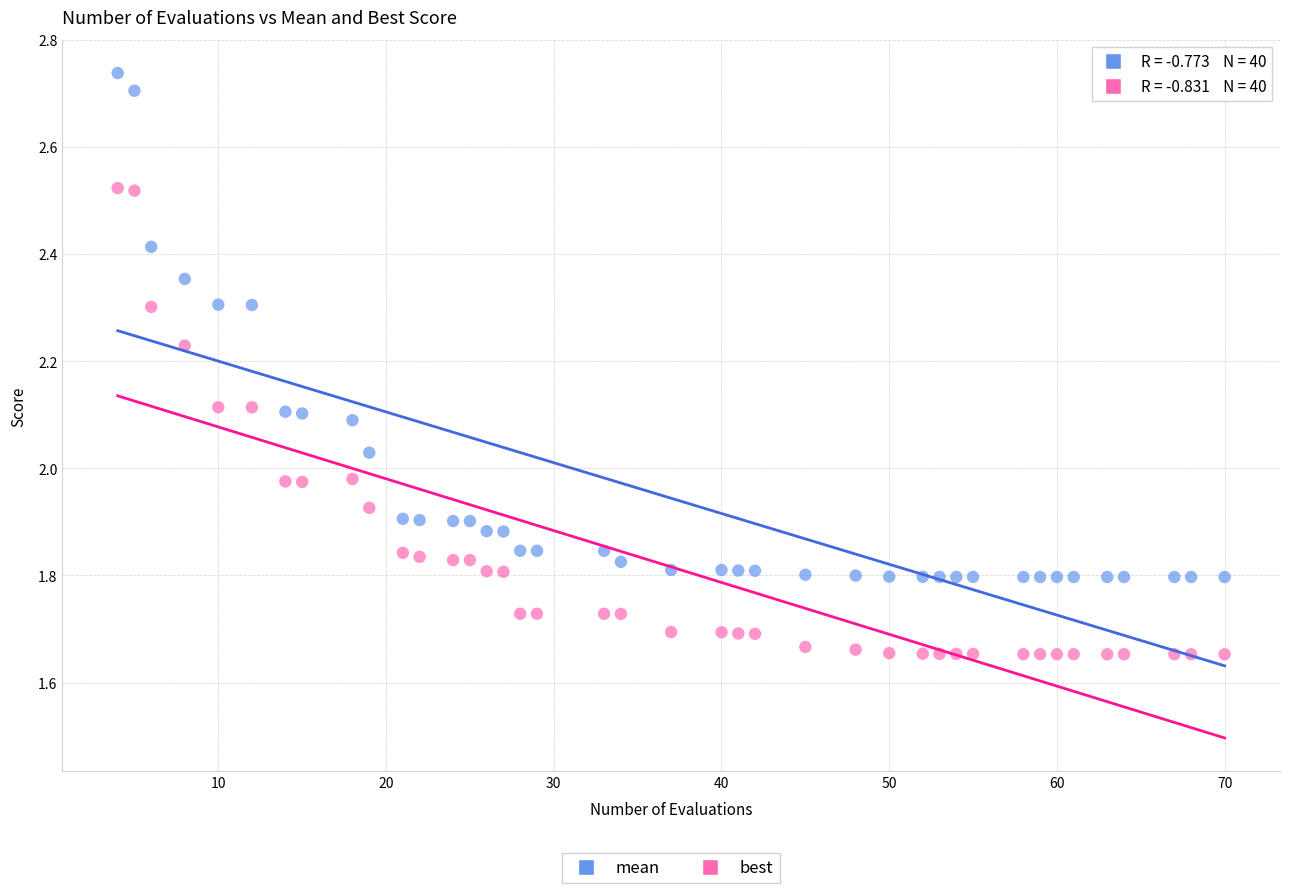

Which series reaches the maximum Y coordinate?

mean